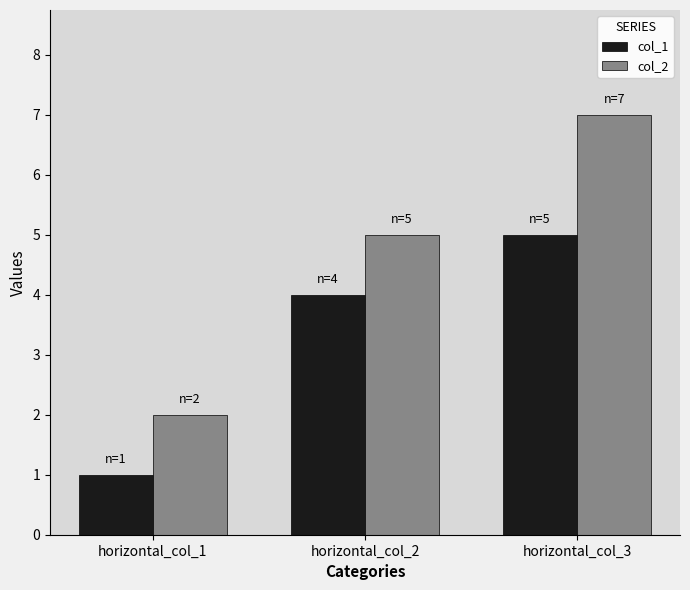

Count the number of data series in this chart.

2